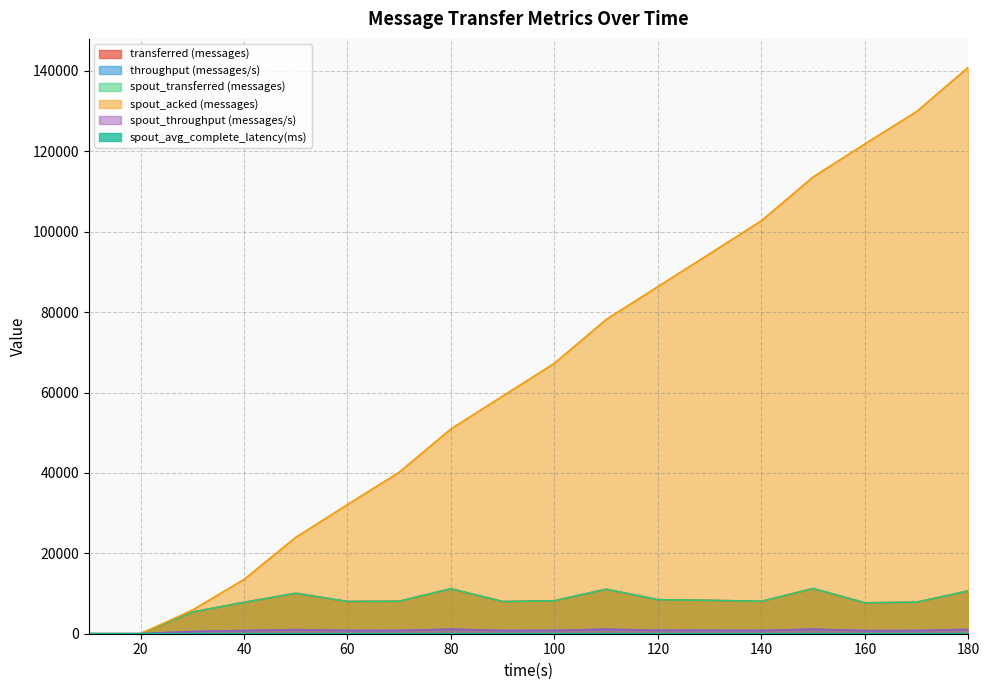

How many series are shown in this chart?

6